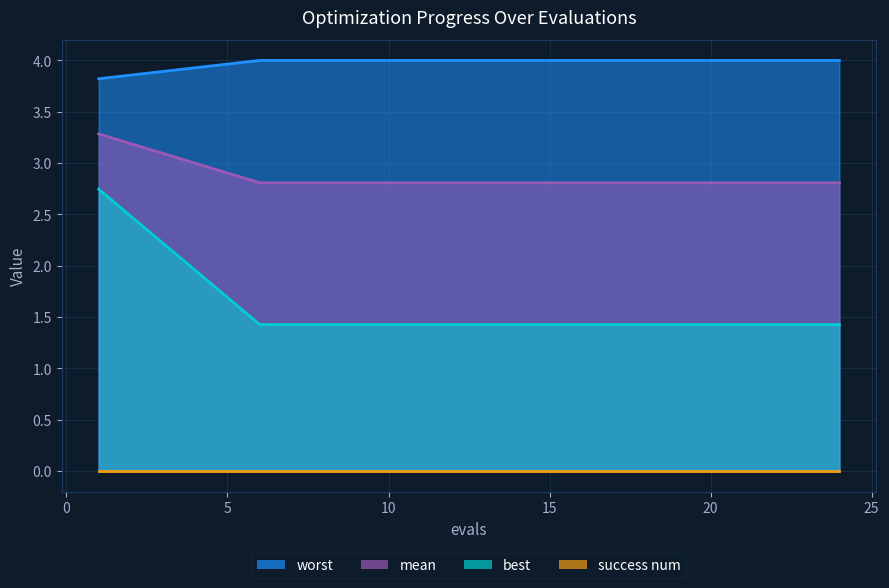

Between 10 and 11, which series saw the biggest shift?

mean